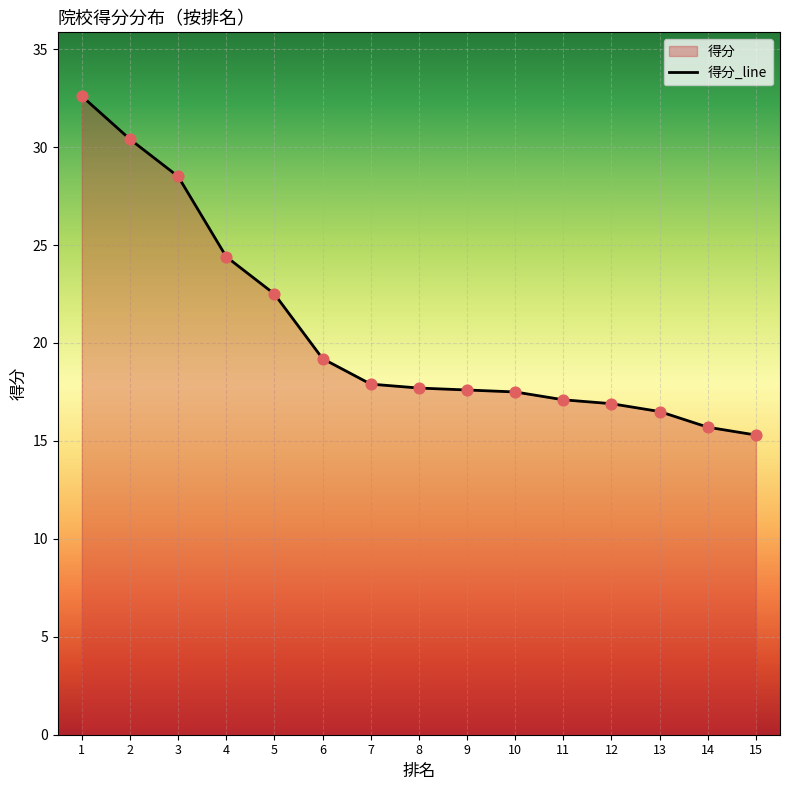

Which has a higher value, 12 or 13?

12